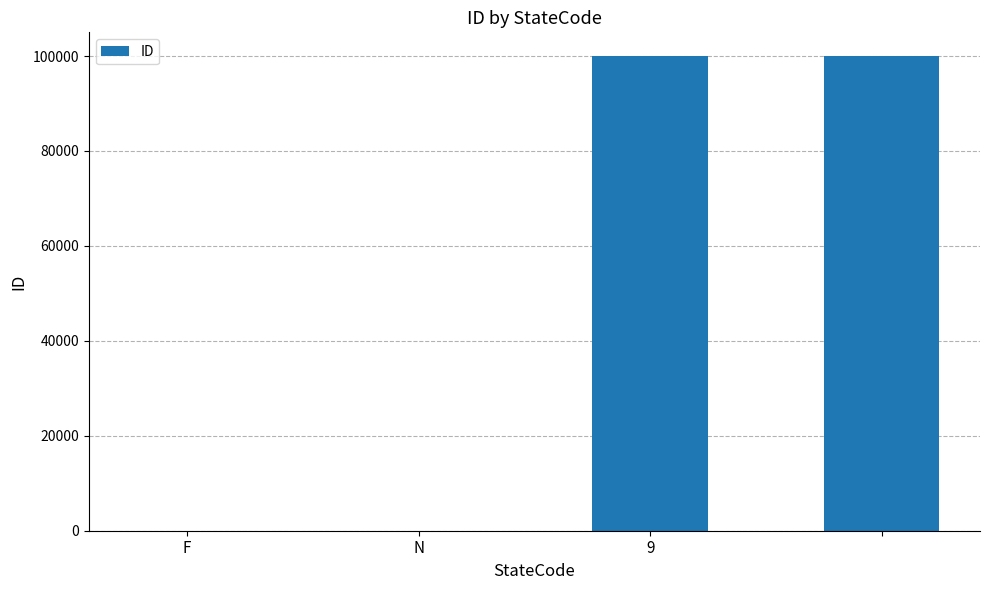

How many categories are shown in the chart?

4